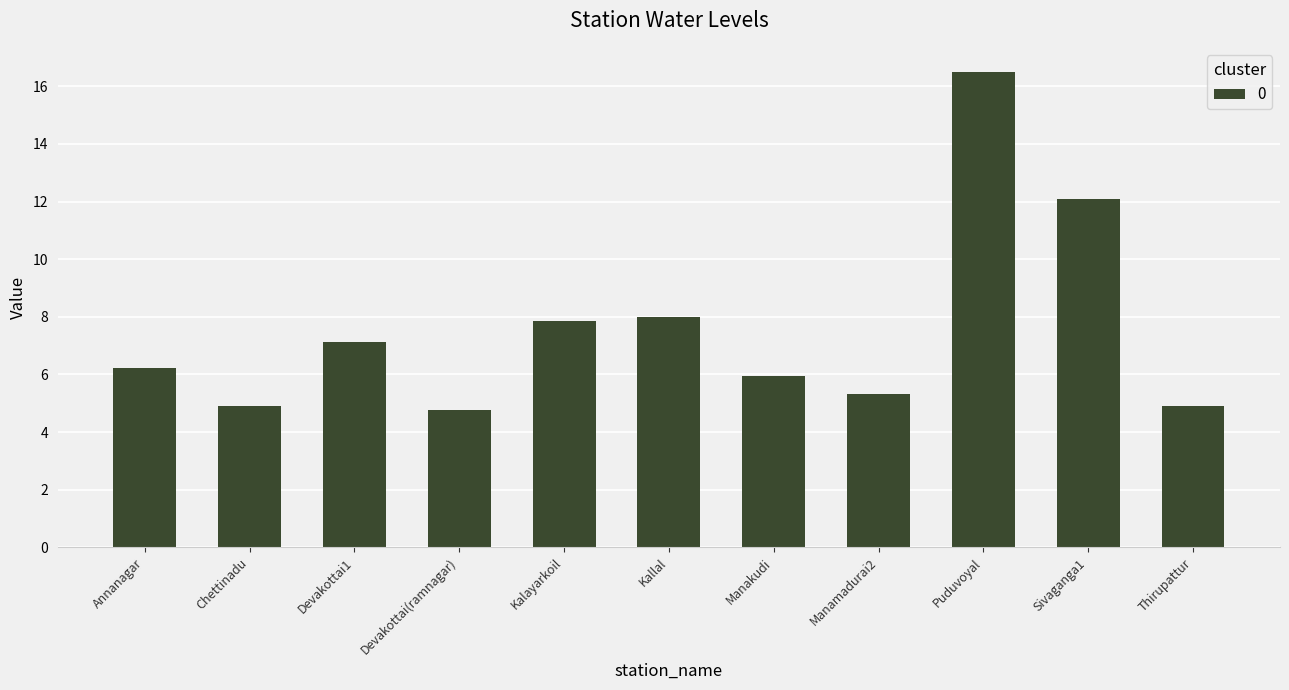

Approximately how many times larger is the value at Manakudi compared to Puduvoyal?

0.4